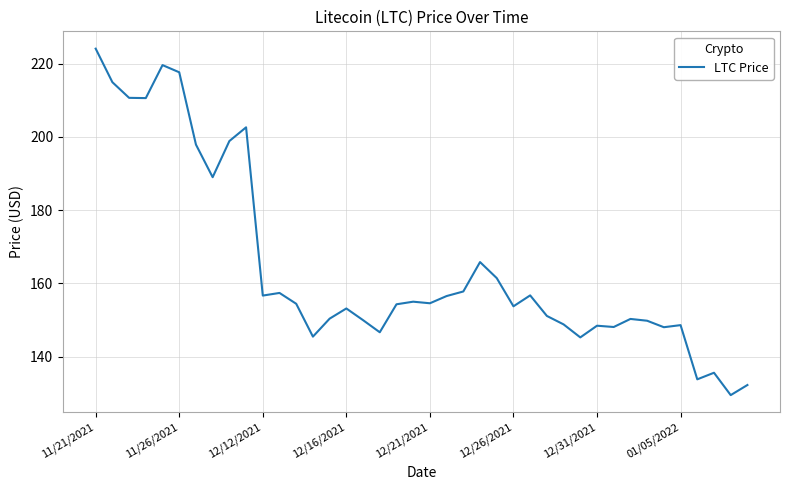

True or false: there are more than 0 points higher than both neighbors.

True